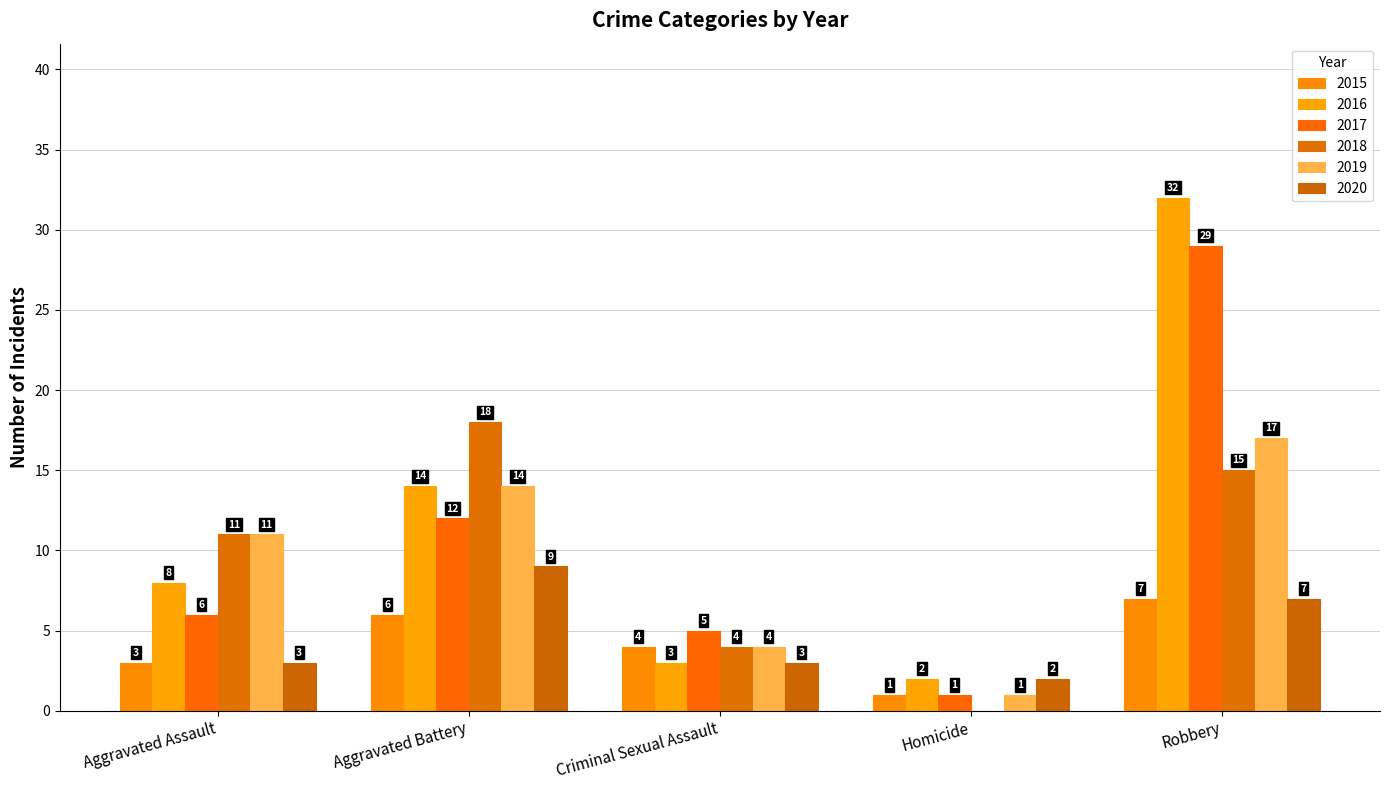

Where does the 2015 series first go above 4?

Aggravated Battery